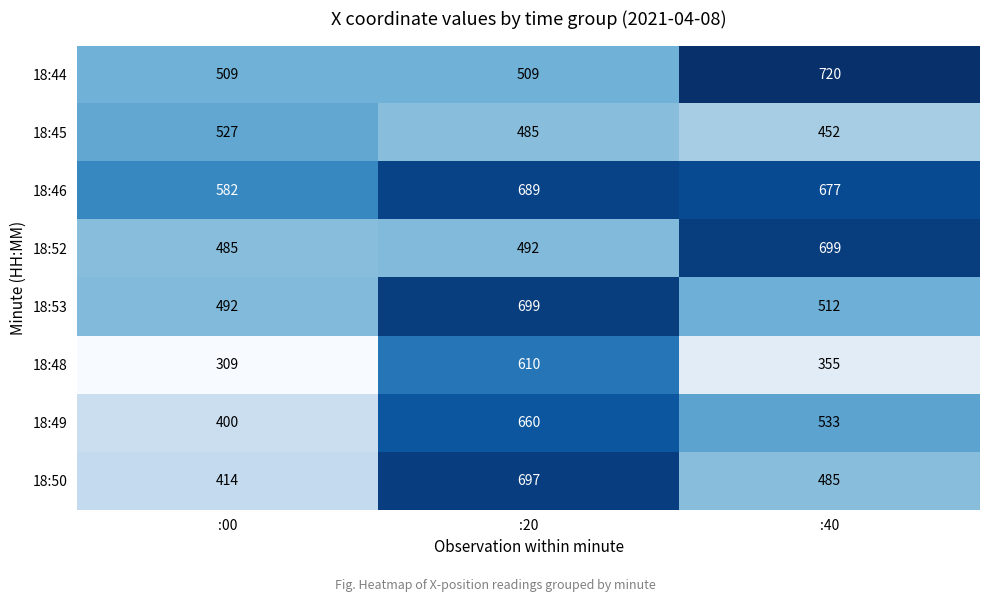

Read the 18:44 value at :40.

720